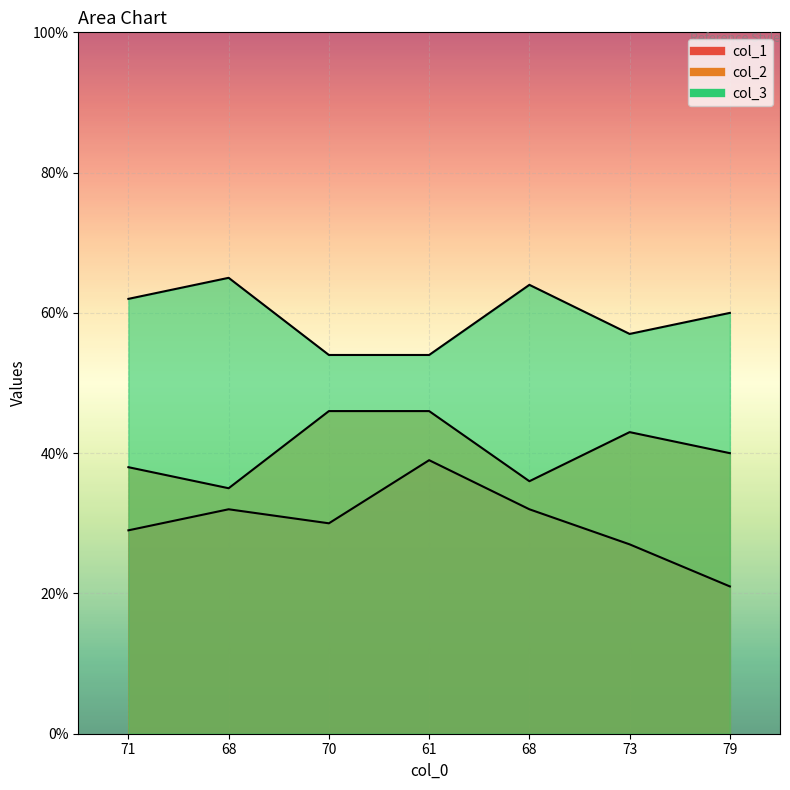

Reading right to left, what are all the values shown in this chart?

col_1: 21	27	32	39	30	32	29
col_2: 40	43	36	46	46	35	38
col_3: 60	57	64	54	54	65	62